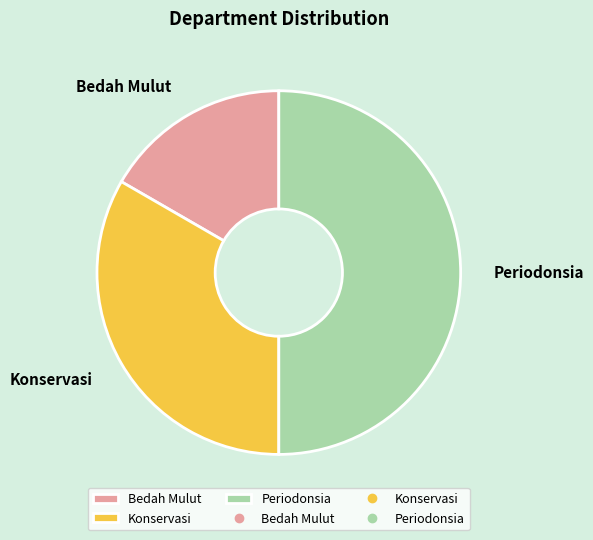

Rank the categories by value from highest to lowest.

Periodonsia, Konservasi, Bedah Mulut